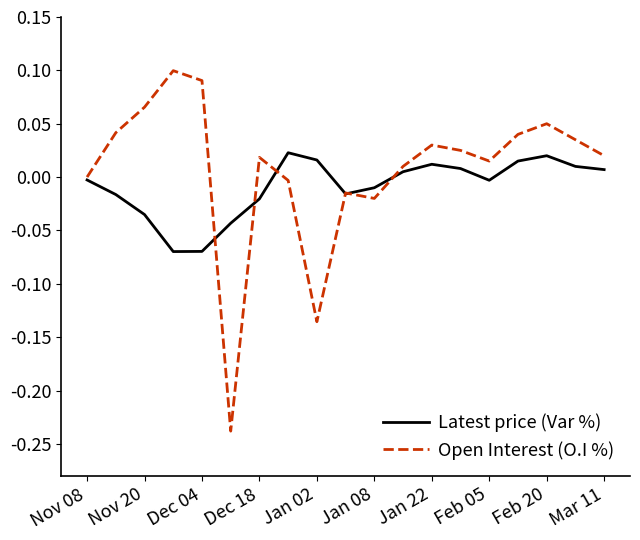

Rank the series by their average value, from lowest to highest.

Latest price (Var %), Open Interest (O.I %)